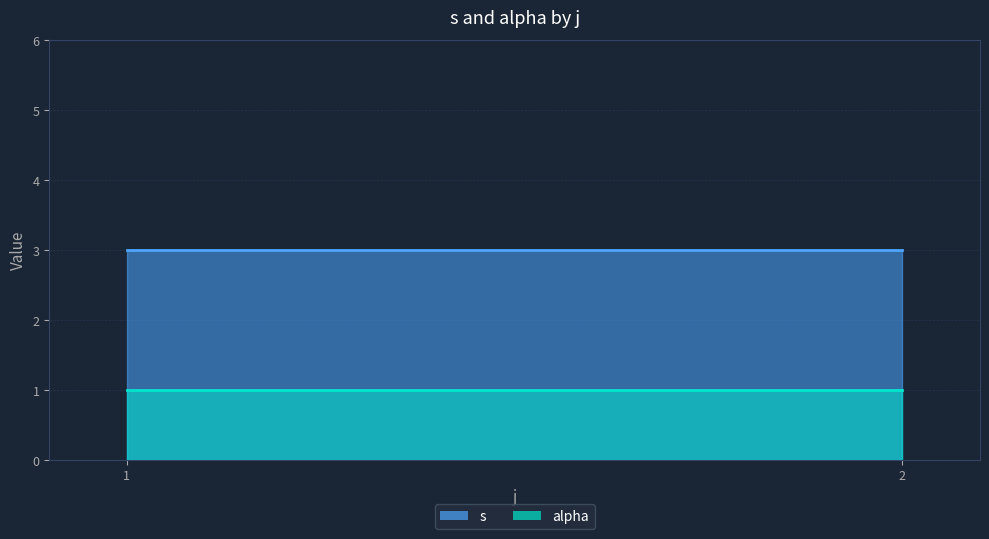

True or false: s has more than 1 points higher than both neighbors.

False